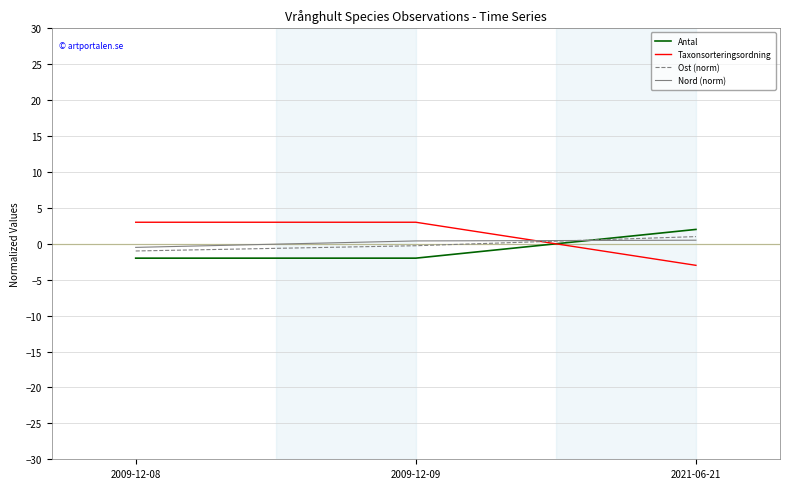

What is the minimum value for Taxonsorteringsordning?

-3.0